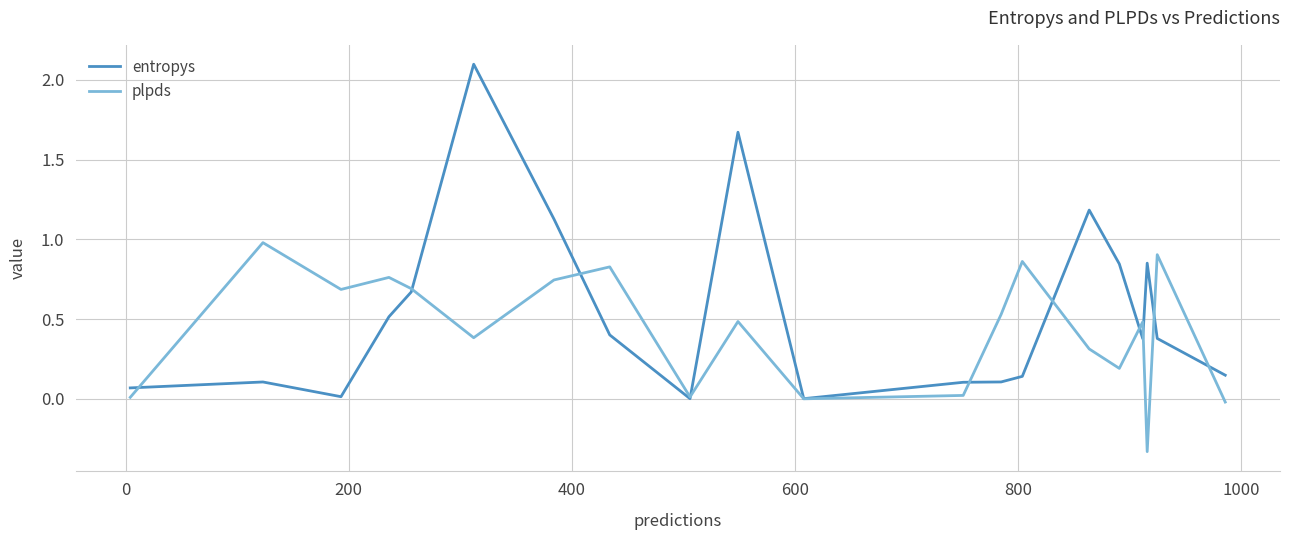

Count the number of categories in the chart.

20